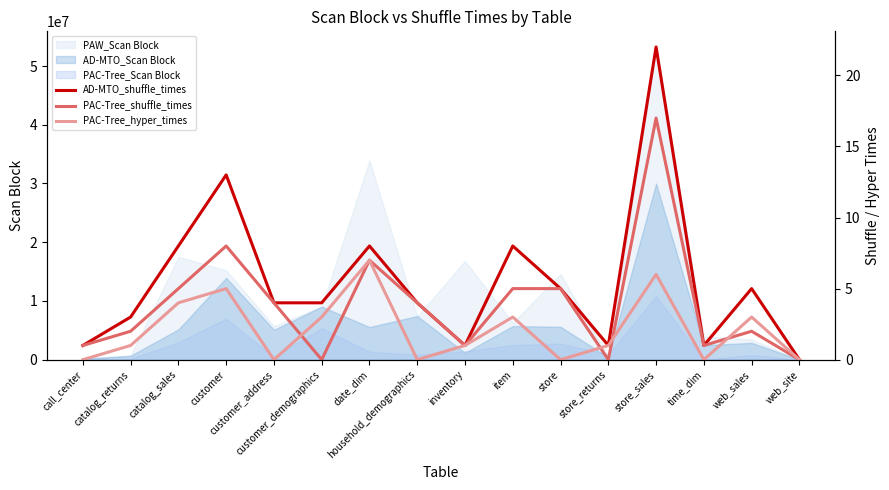

Which series has the largest range (max minus min)?

AD-MTO_shuffle_times